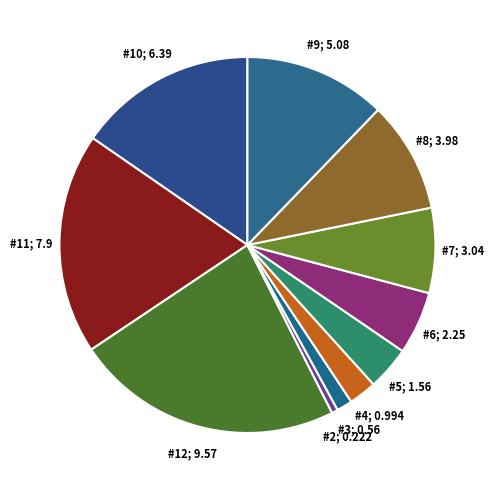

Is there any slice that represents more than half of the pie?

No